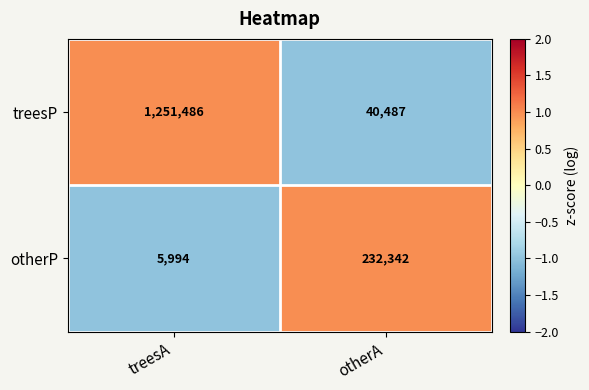

What is the spread (max minus min) of values at treesA?

1245492